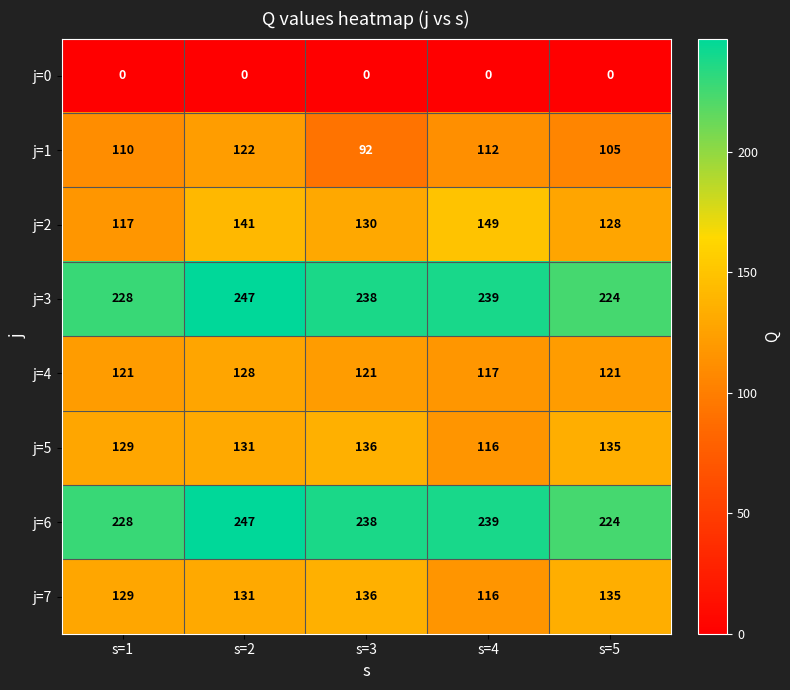

Which series changed the most between s=1 and s=5?

j=2